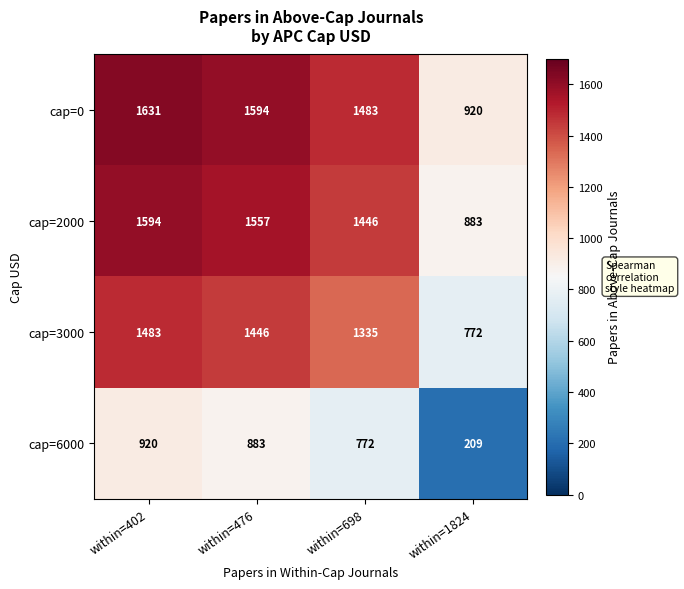

What is the sum of the cap=0 values at within=1824 and within=476?

2514